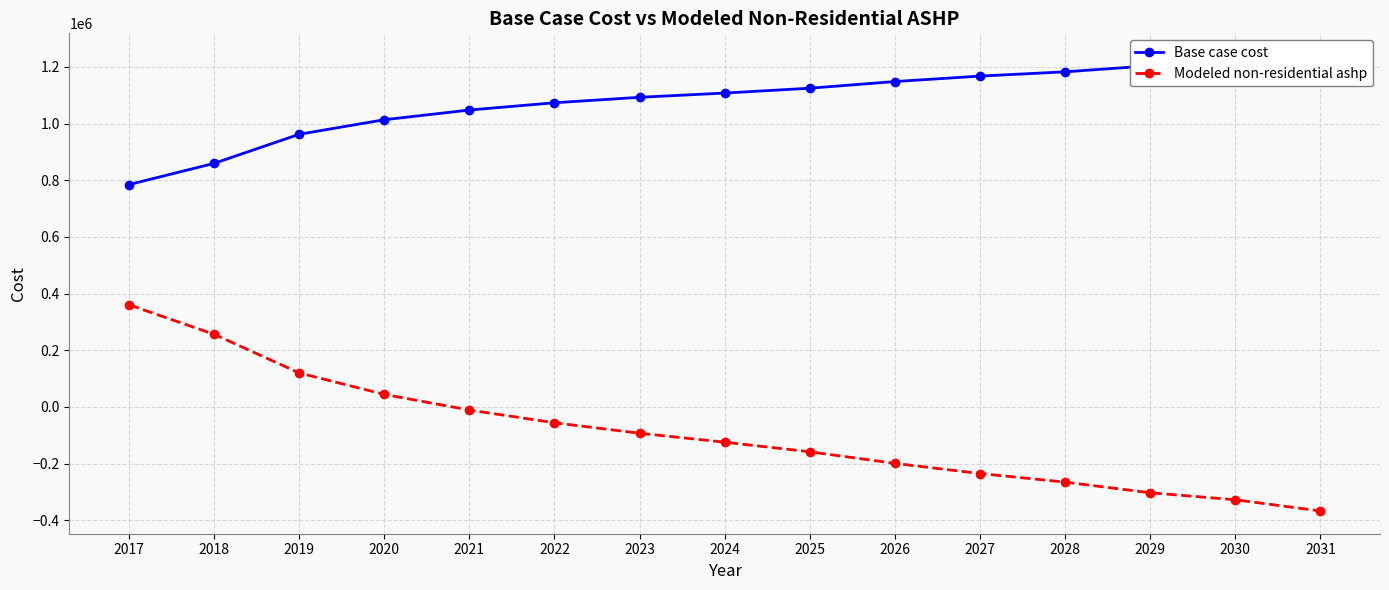

Reading right to left, transcribe all the data shown in this chart.

Base case cost: 1237889.3	1214366.3	1203674.0	1182289.5	1167320.3	1148074.2	1124551.2	1107443.6	1092474.4	1073228.3	1047566.9	1013351.6	962028.8	859383.0	784537.1
Modeled non-residential ashp: -366967.6	-327463.5	-302736.2	-265164.9	-234825.5	-199158.9	-158157.9	-124366.6	-92756.7	-55789.2	-10945.6	44292.7	119975.6	256277.5	360324.0